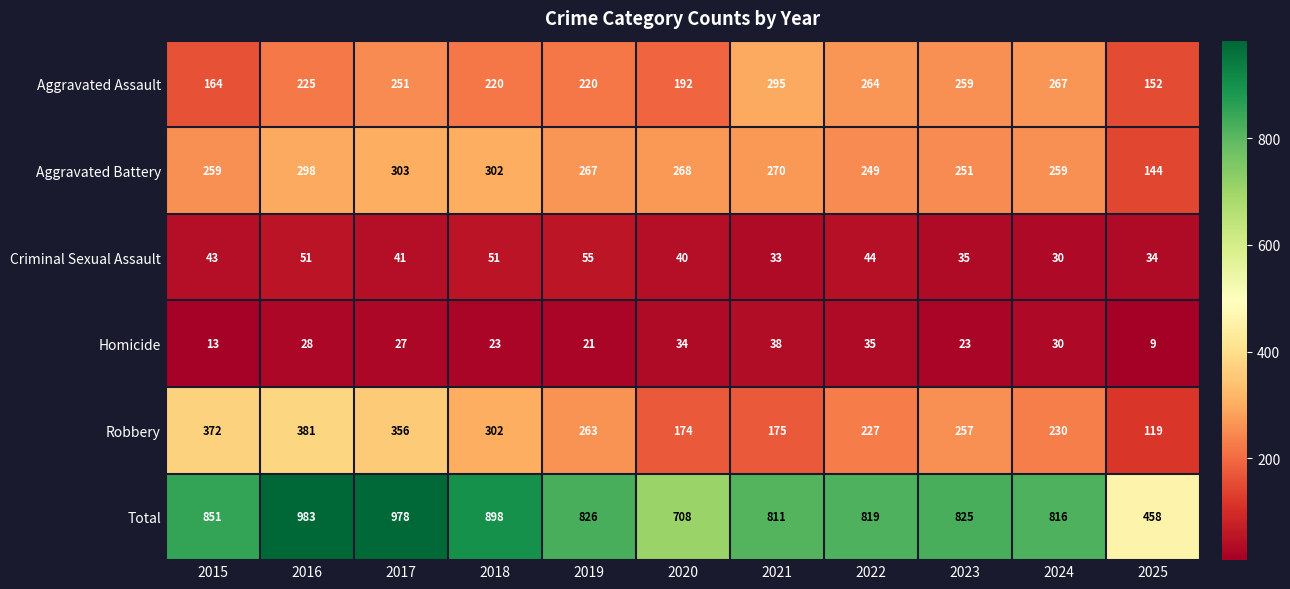

The value of Homicide at 2015 is 13. True or false?

True